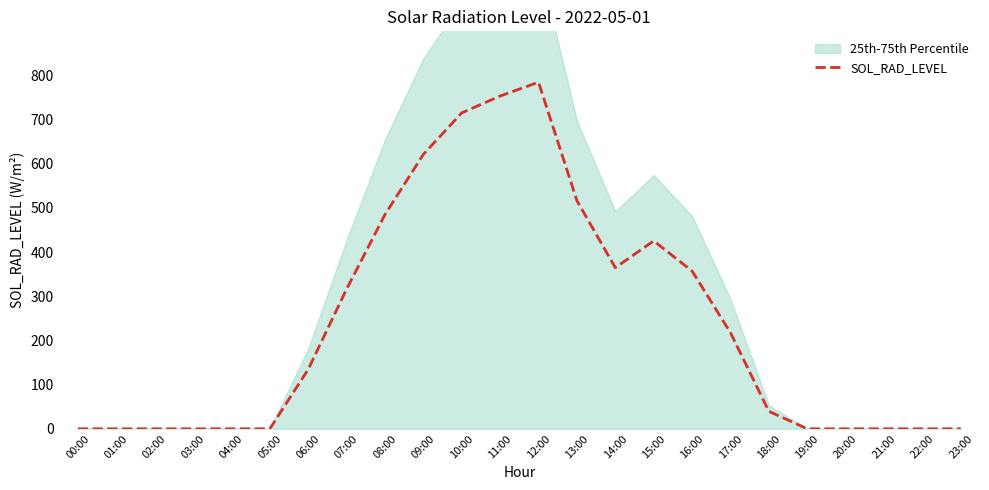

At which label is the value closest to 392?

14:00